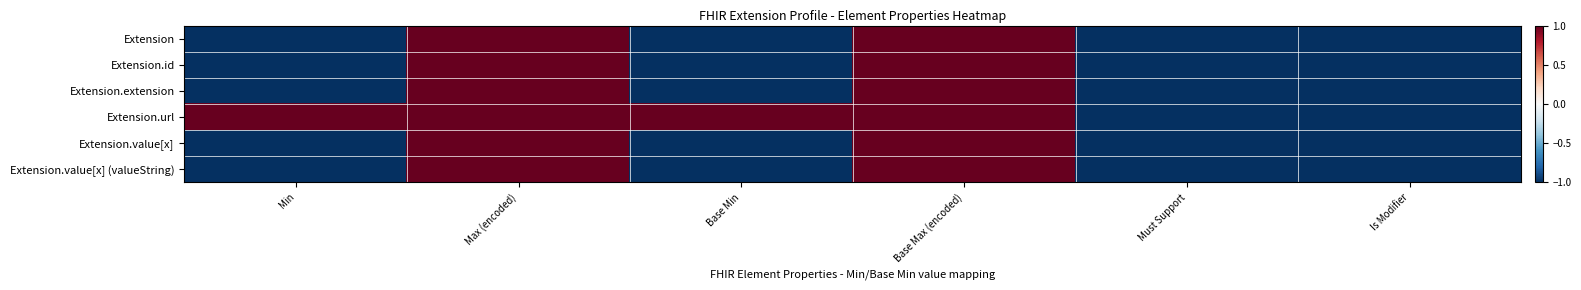

Which series has the widest spread of values?

Extension